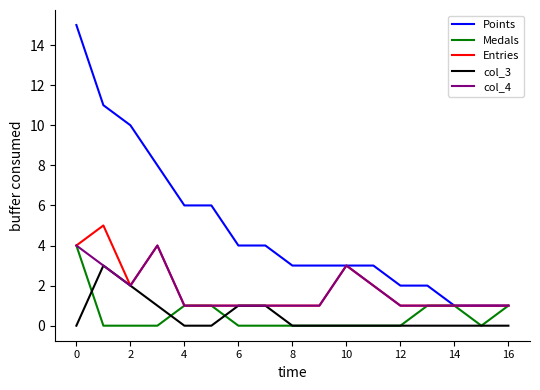

How many series are shown in this chart?

5